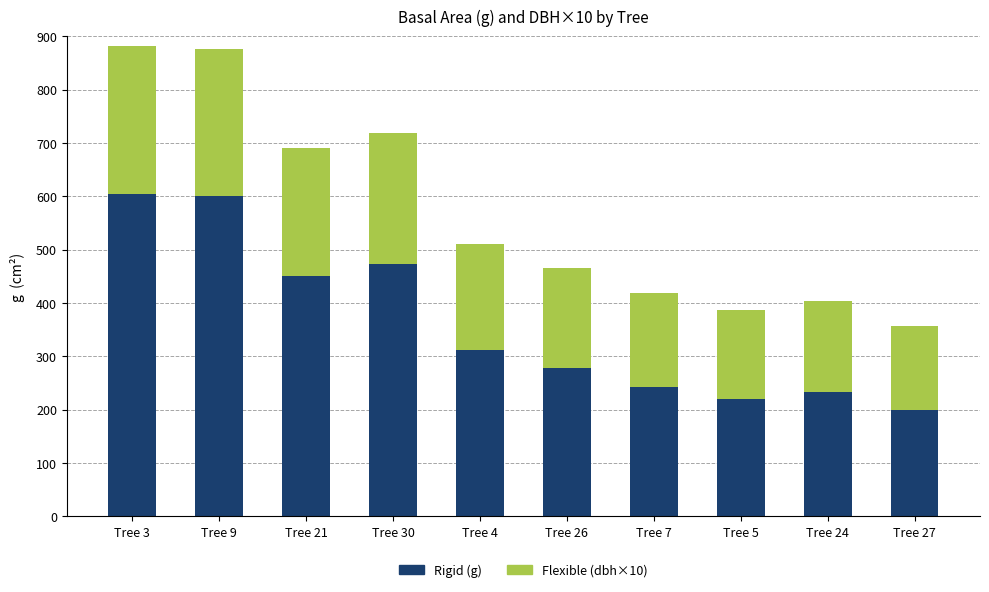

The value of Rigid (g) at Tree 5 is 219.0. True or false?

True